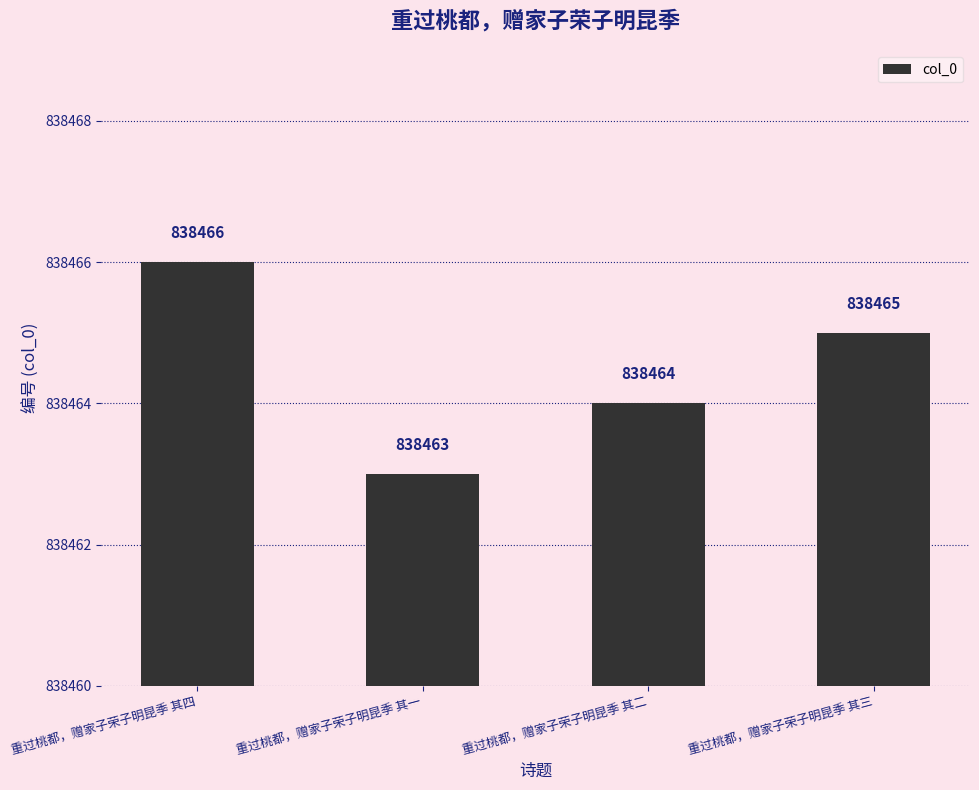

The chart shows a value of 838464 at 重过桃都，赠家子荣子明昆季 其二. True or false?

True